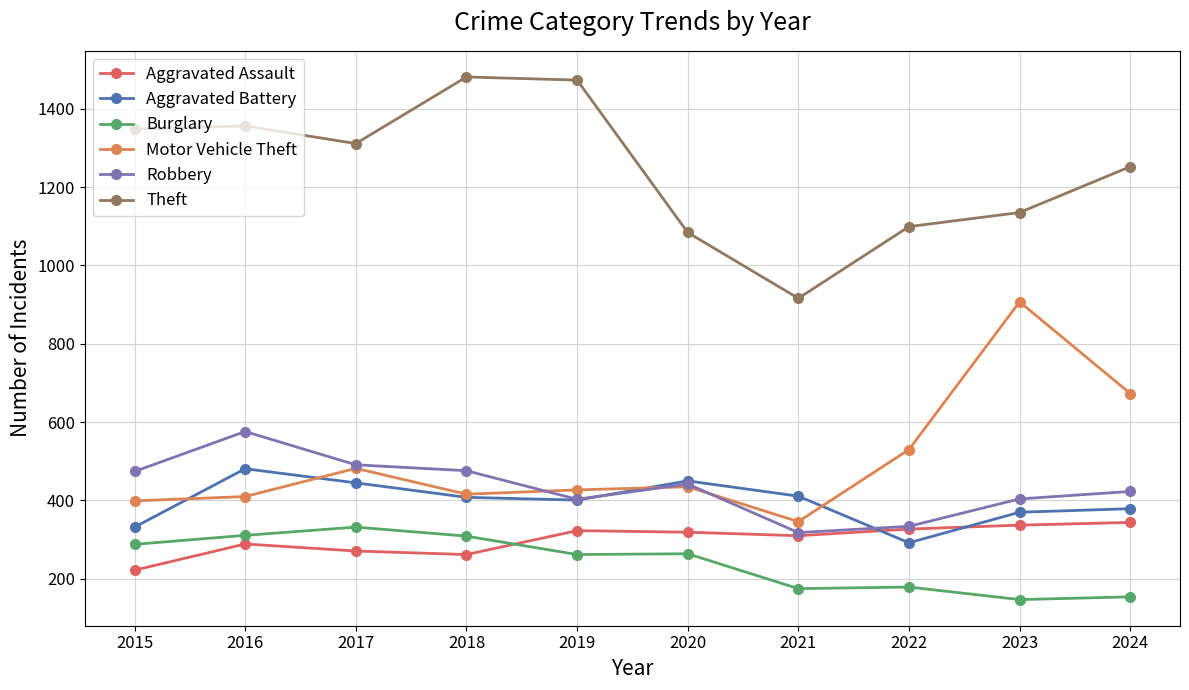

At which label does Motor Vehicle Theft reach its minimum?

2021